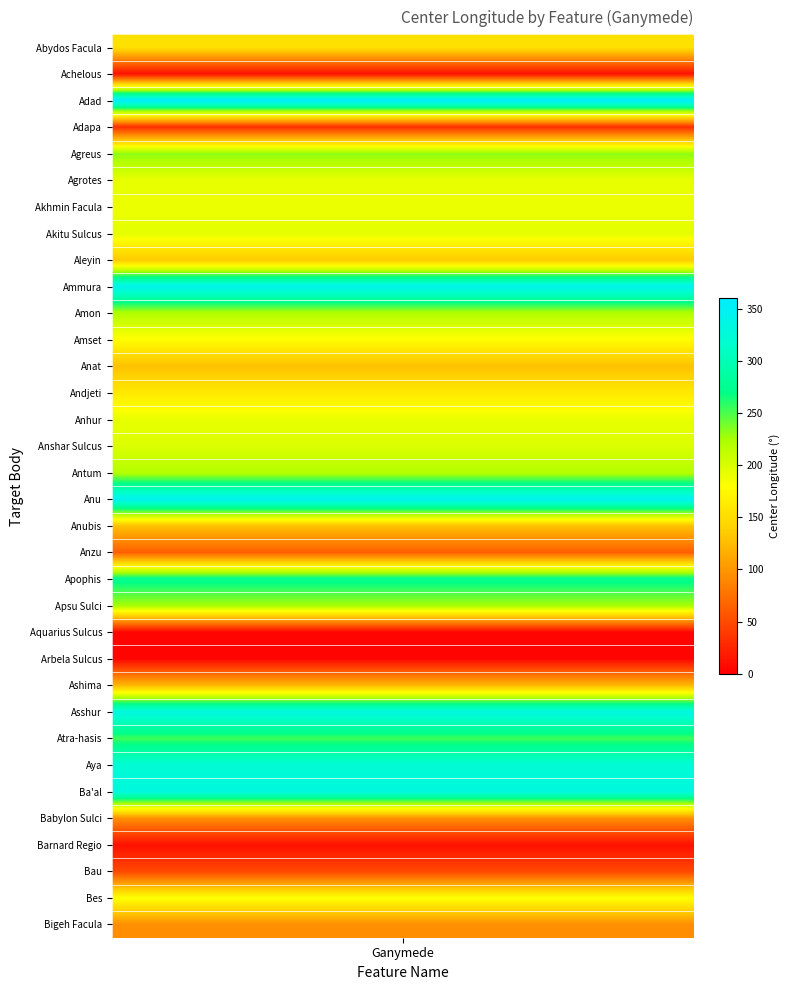

How many values exceed 189?

17